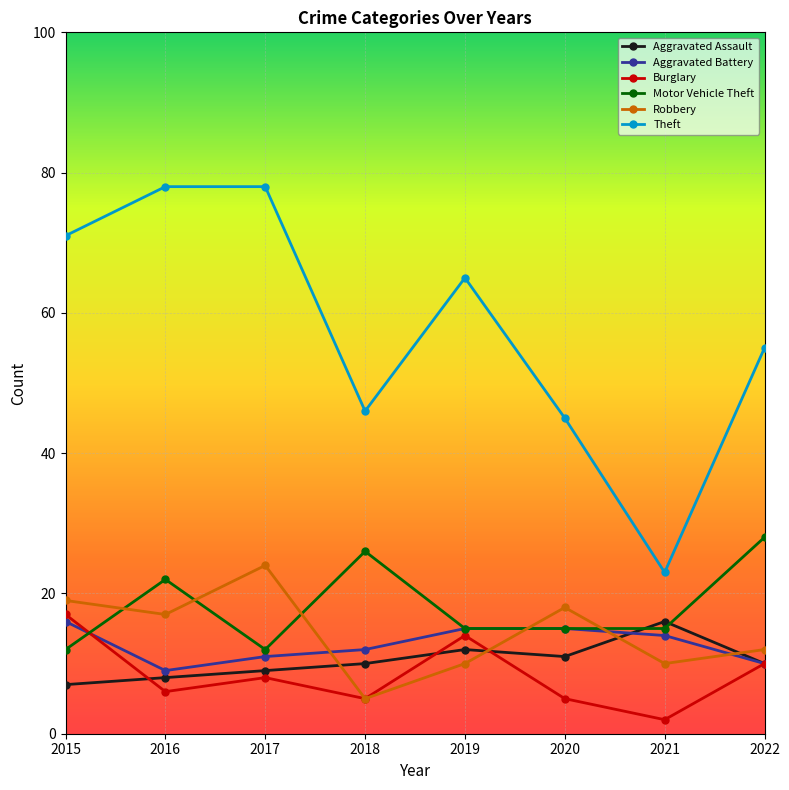

What is the value of the Aggravated Assault point at the 2nd from the left?

8